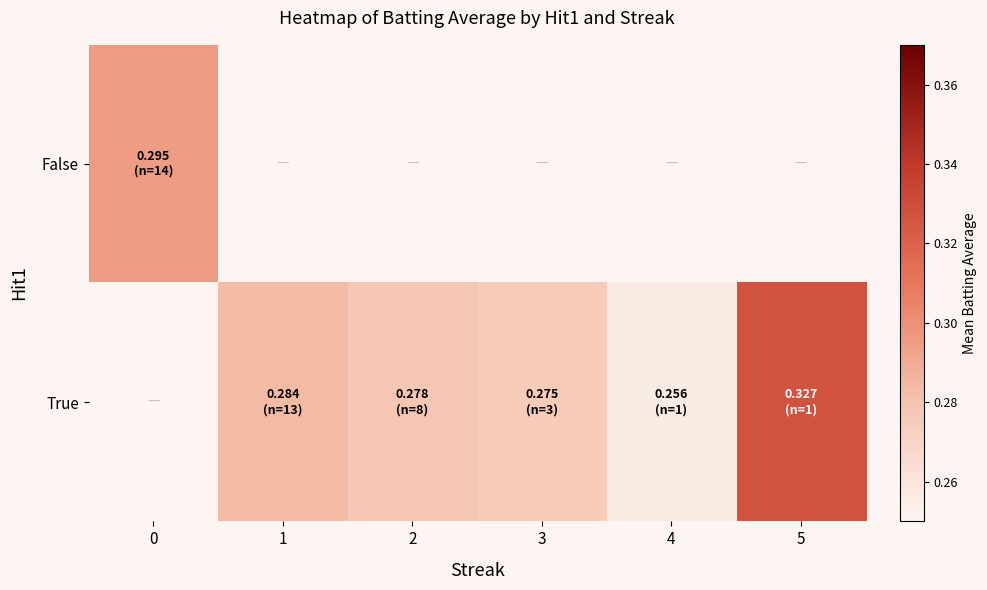

The False series shows 0.3 at 0. True or false?

True